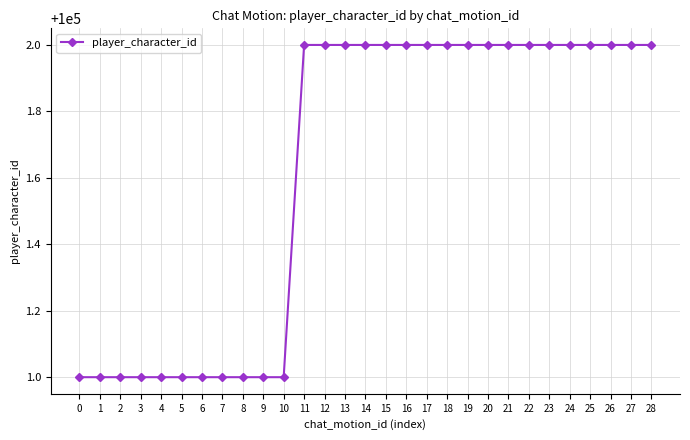

What is the greatest value displayed?

100002